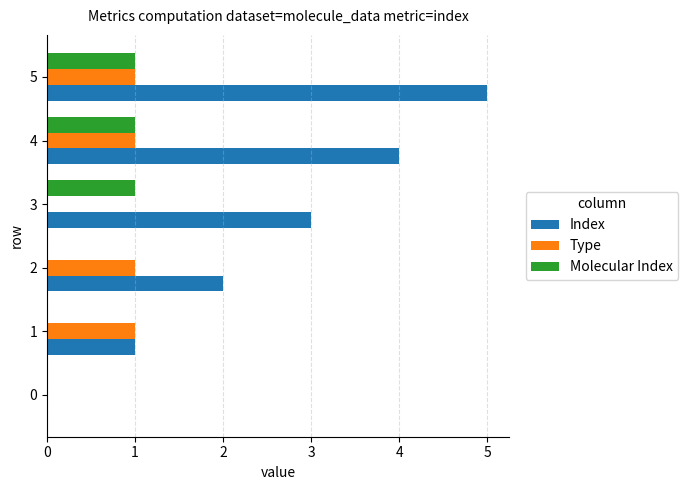

At which category is the sum across all series the highest?

5